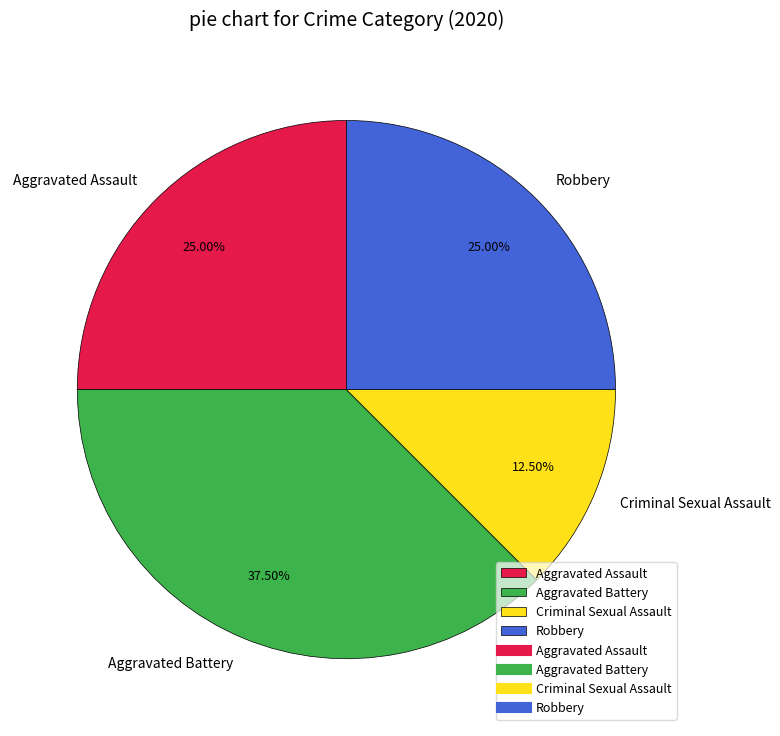

Is there any slice that represents more than half of the pie?

No